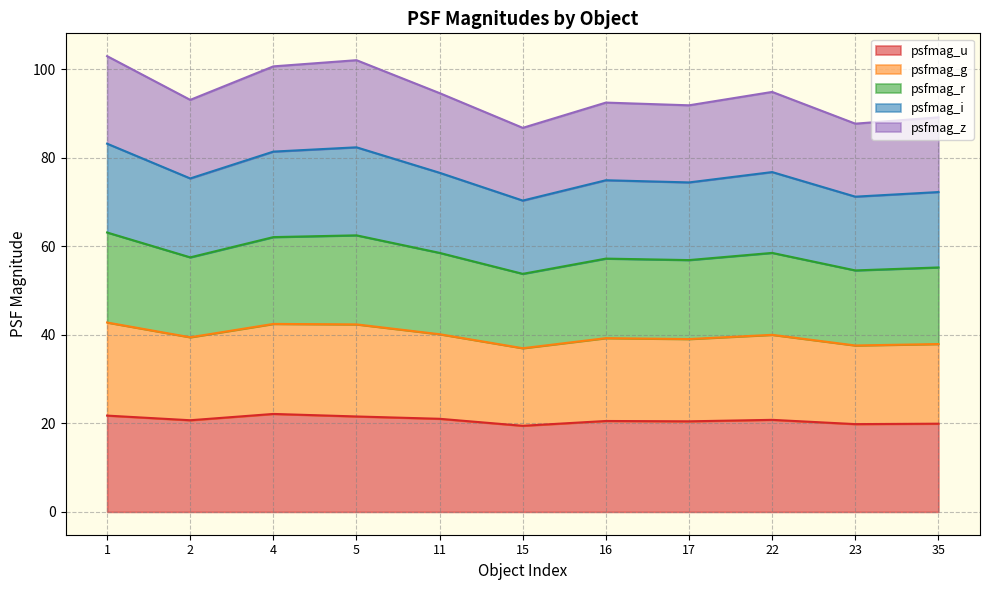

The psfmag_r series shows 48.8 at 2. True or false?

False